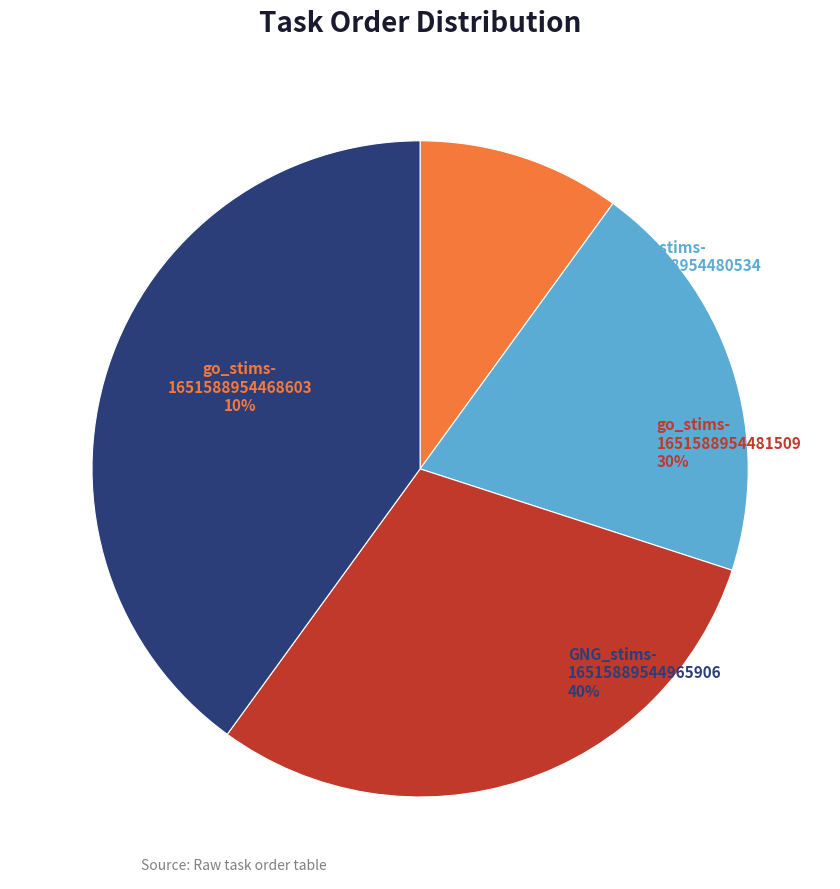

Does any single category account for the majority?

No